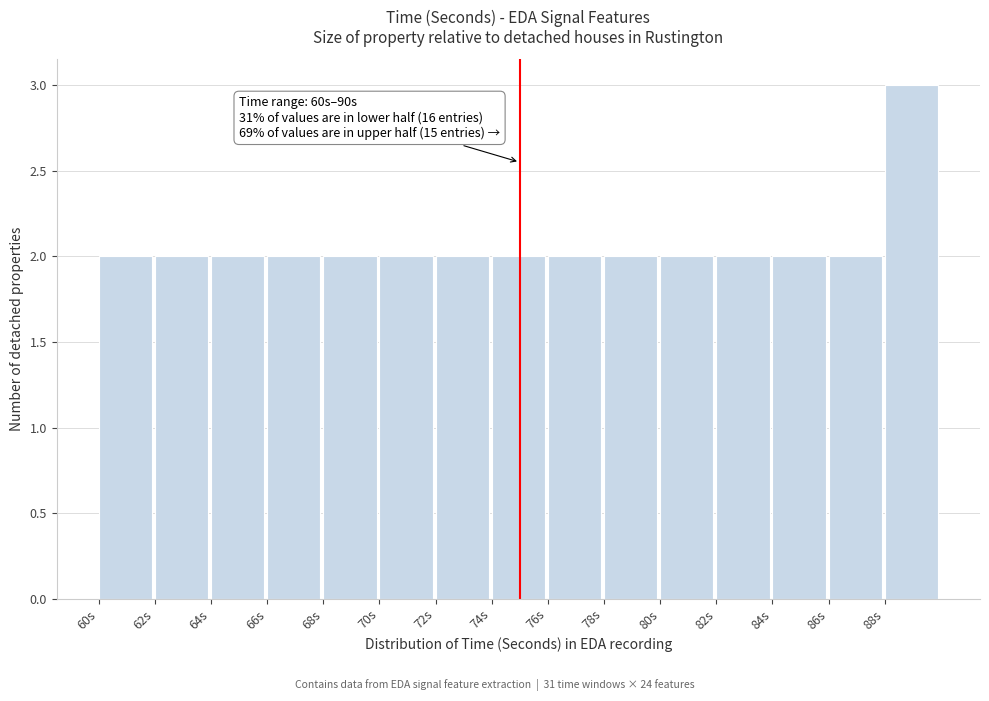

Which range on the x-axis has the tallest bar?

88 to 90